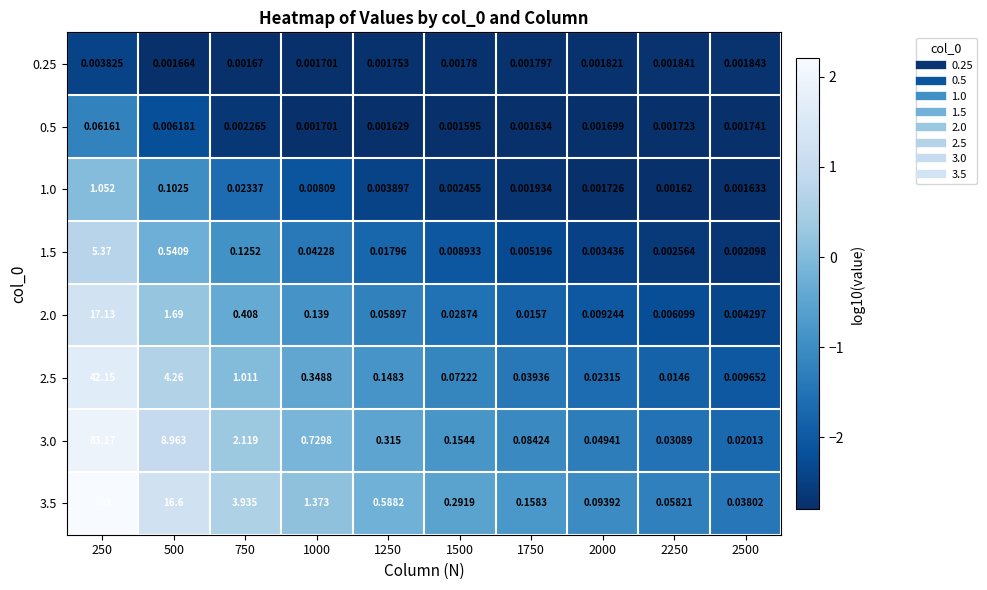

Is the value of 1.5 at 2000 greater than the value of 0.25 at 2250?

Yes